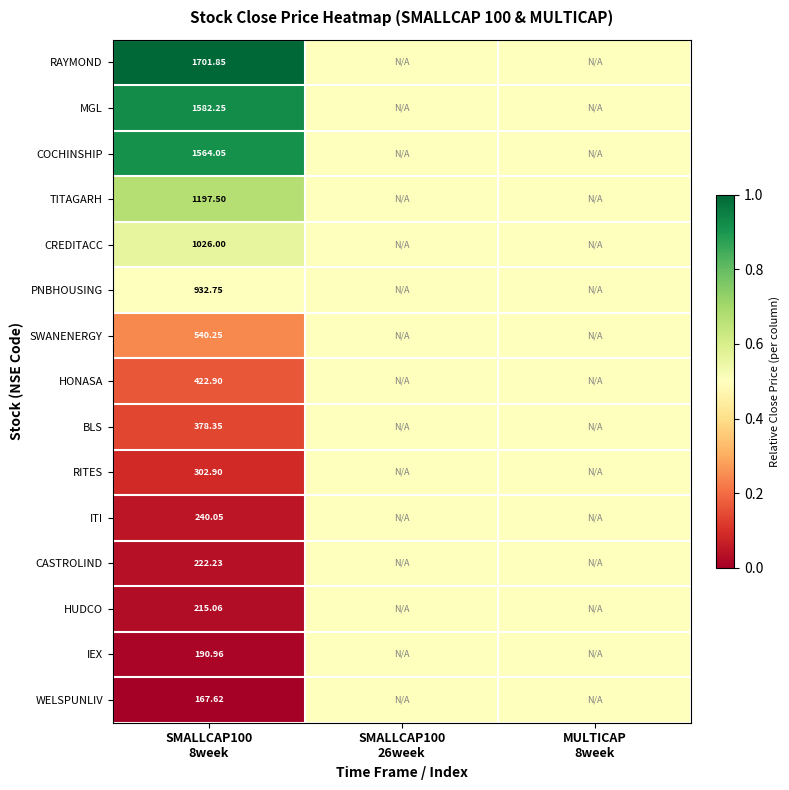

Between SMALLCAP100
26week and SMALLCAP100
8week, which is larger?

SMALLCAP100
8week